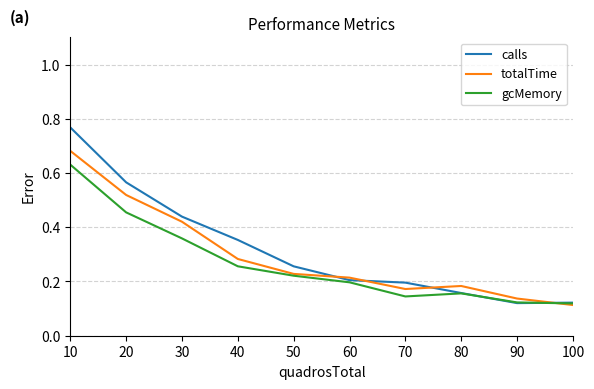

True or false: gcMemory has a value of 0.1 at 50.

False